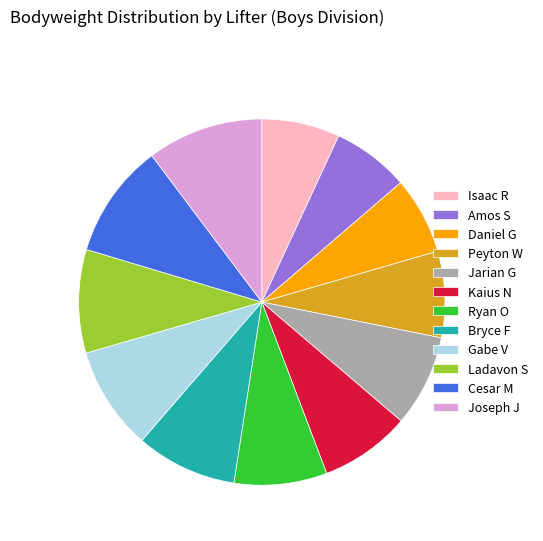

Is the sum of Daniel G and Cesar M greater than half?

No